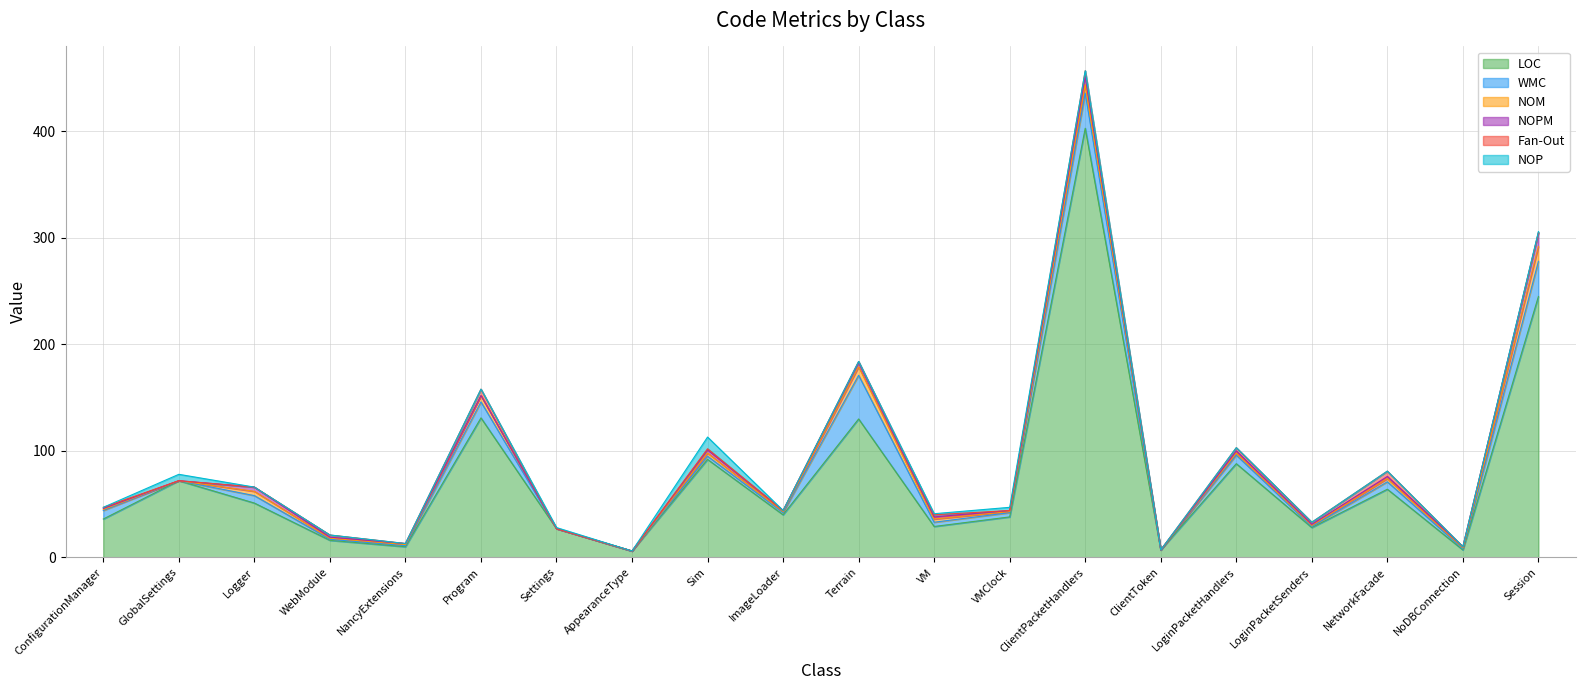

How many lines are shown in the chart?

6